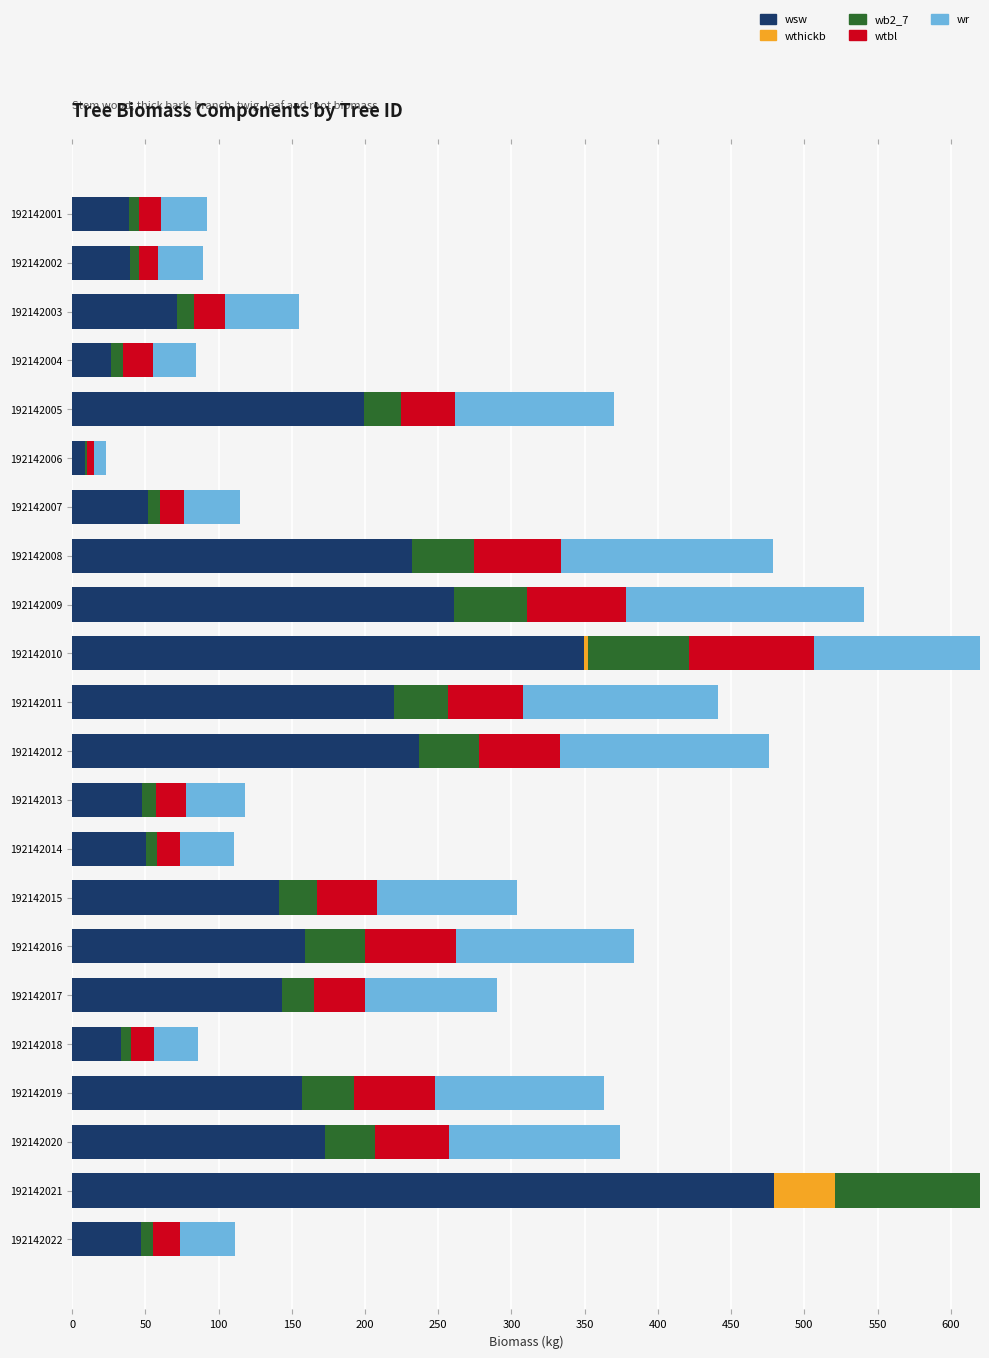

Which series has the widest spread of values?

wsw